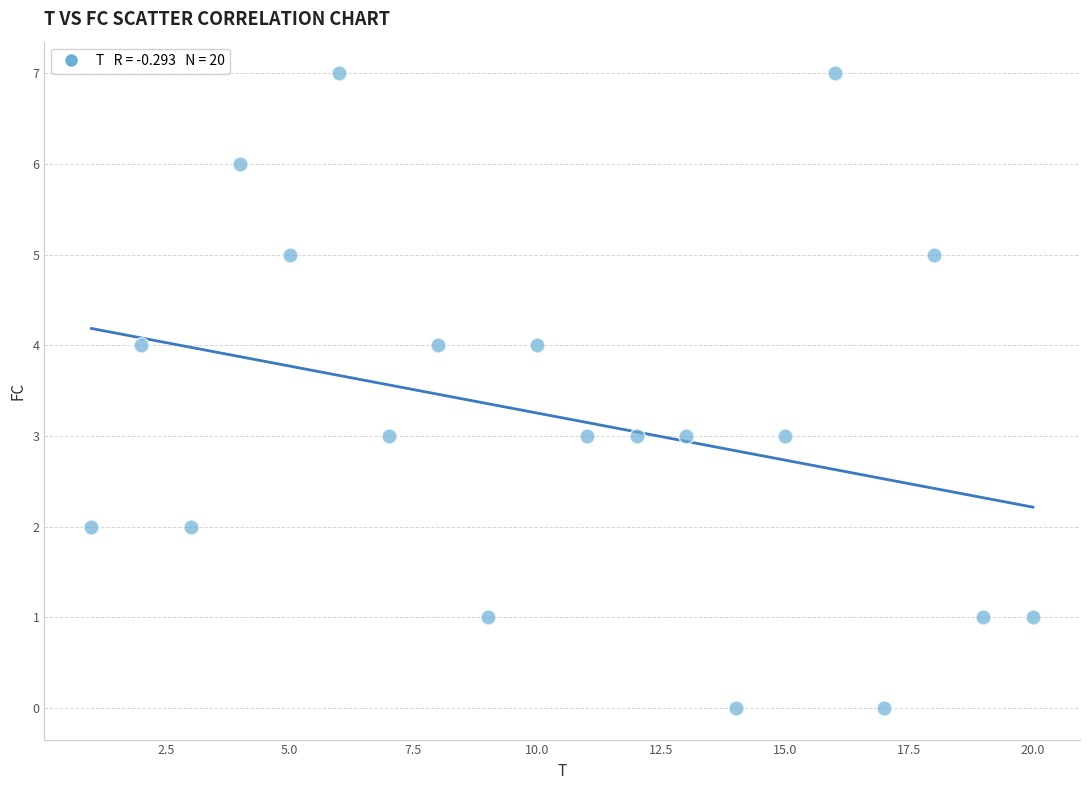

What is the range of Y values (max minus min)?

7